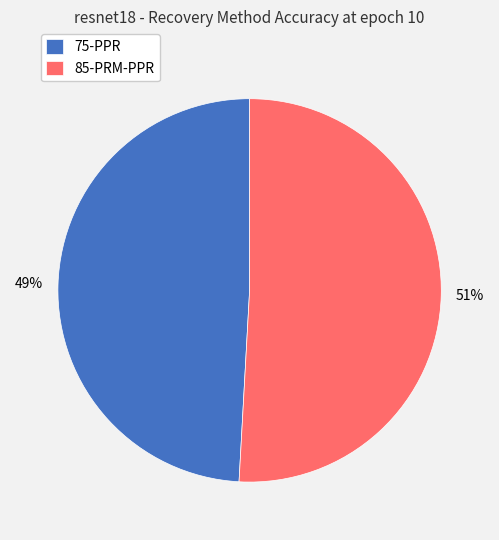

Does any single category account for the majority?

Yes